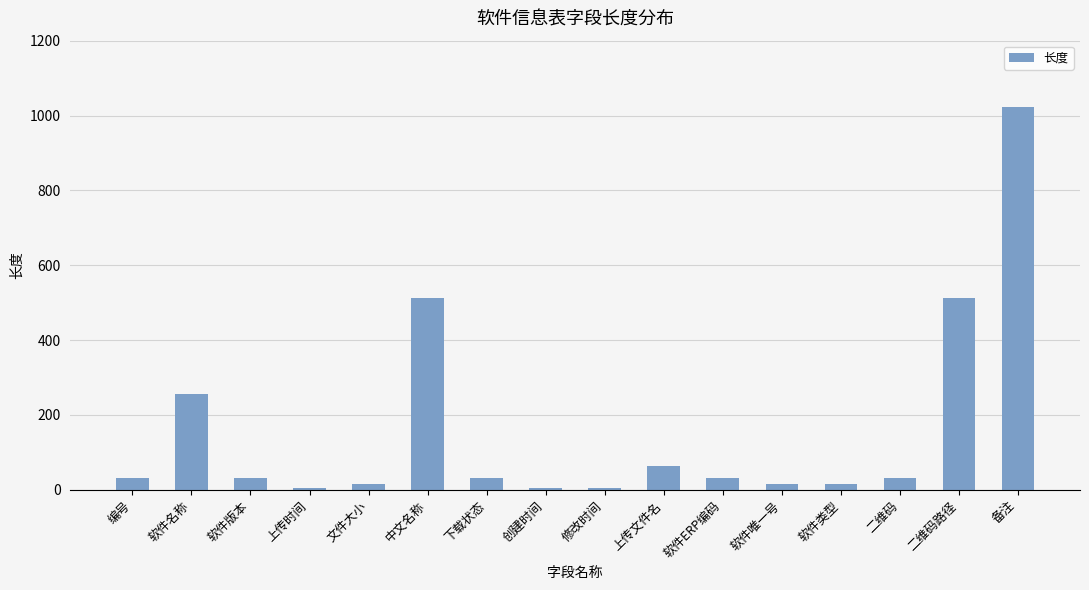

Between 软件名称 and 软件版本, which is larger?

软件名称